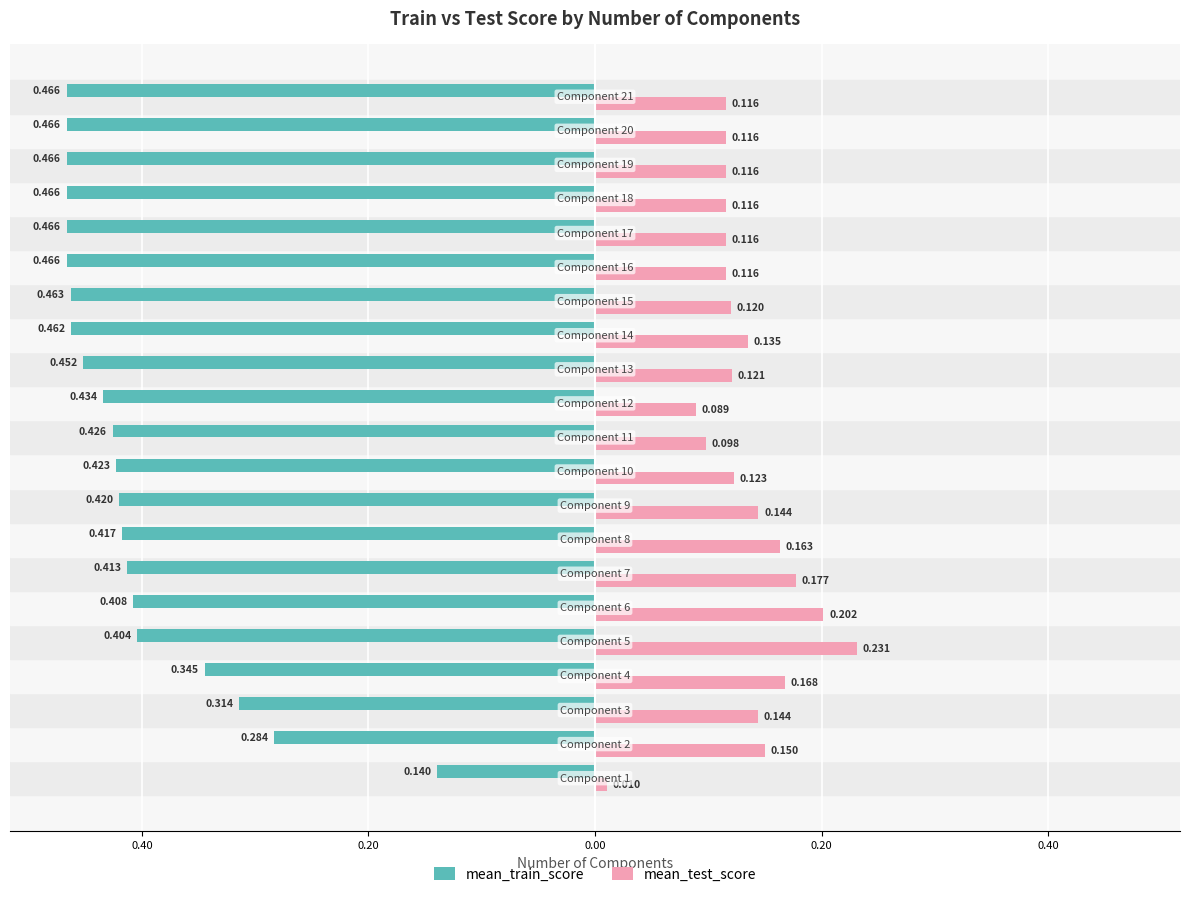

What are all the series names shown in the legend?

mean_train_score, mean_test_score